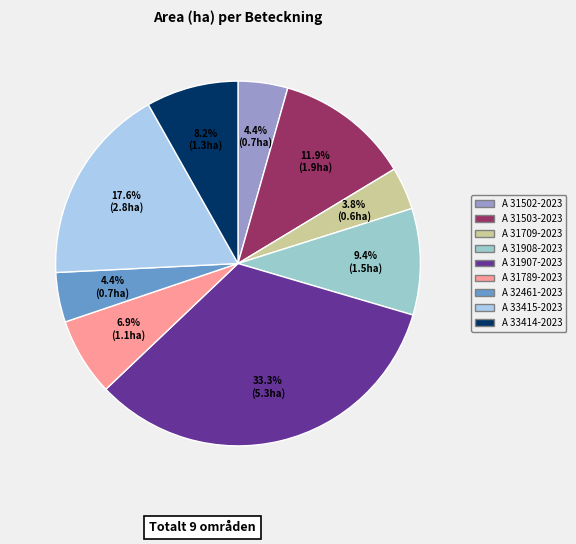

To the nearest percent, what is the average slice percentage?

11%